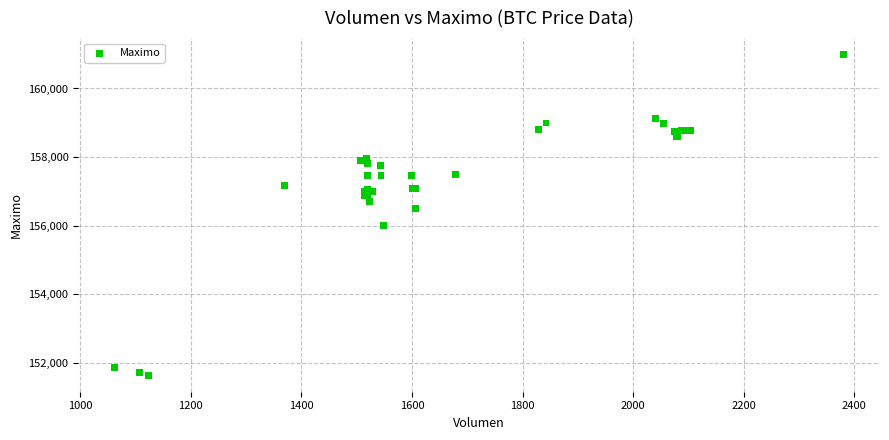

What Y value in the scatter plot is closest to 156316?

156500